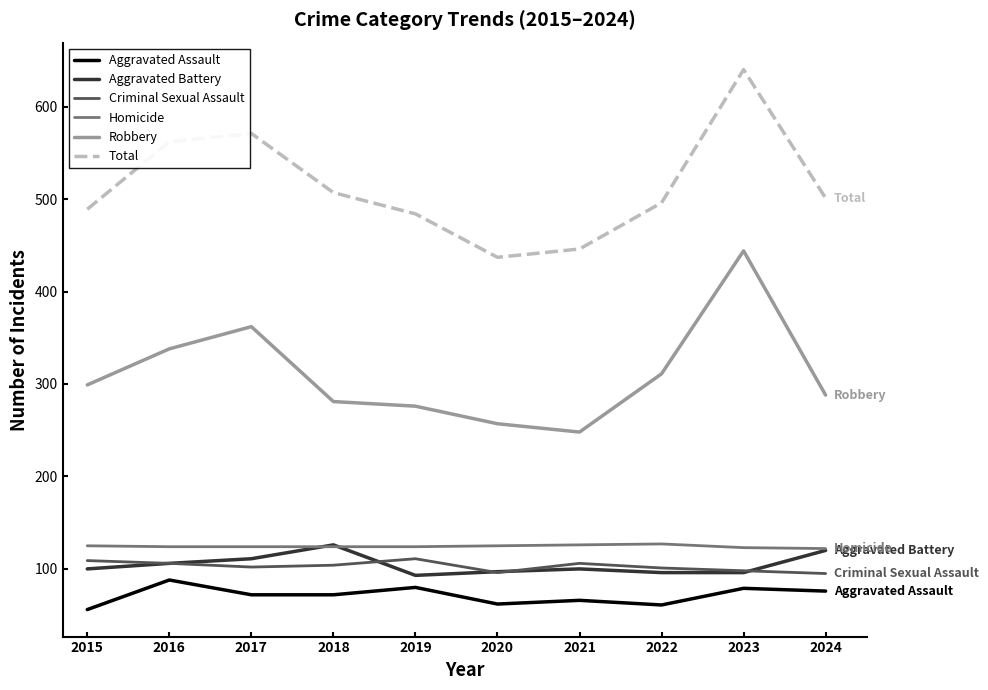

What is the sum of all Aggravated Assault values?

712